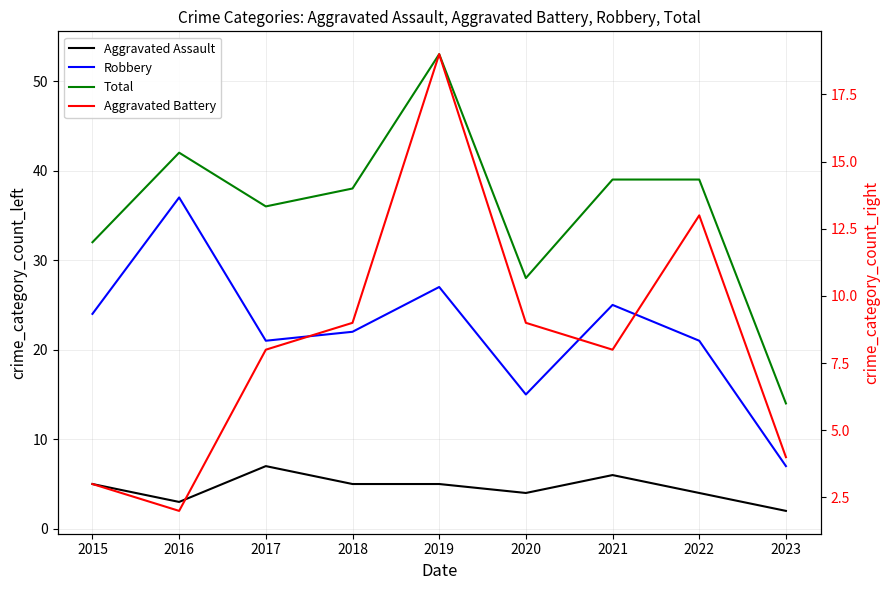

The Aggravated Battery series shows 2 at 2018. True or false?

False